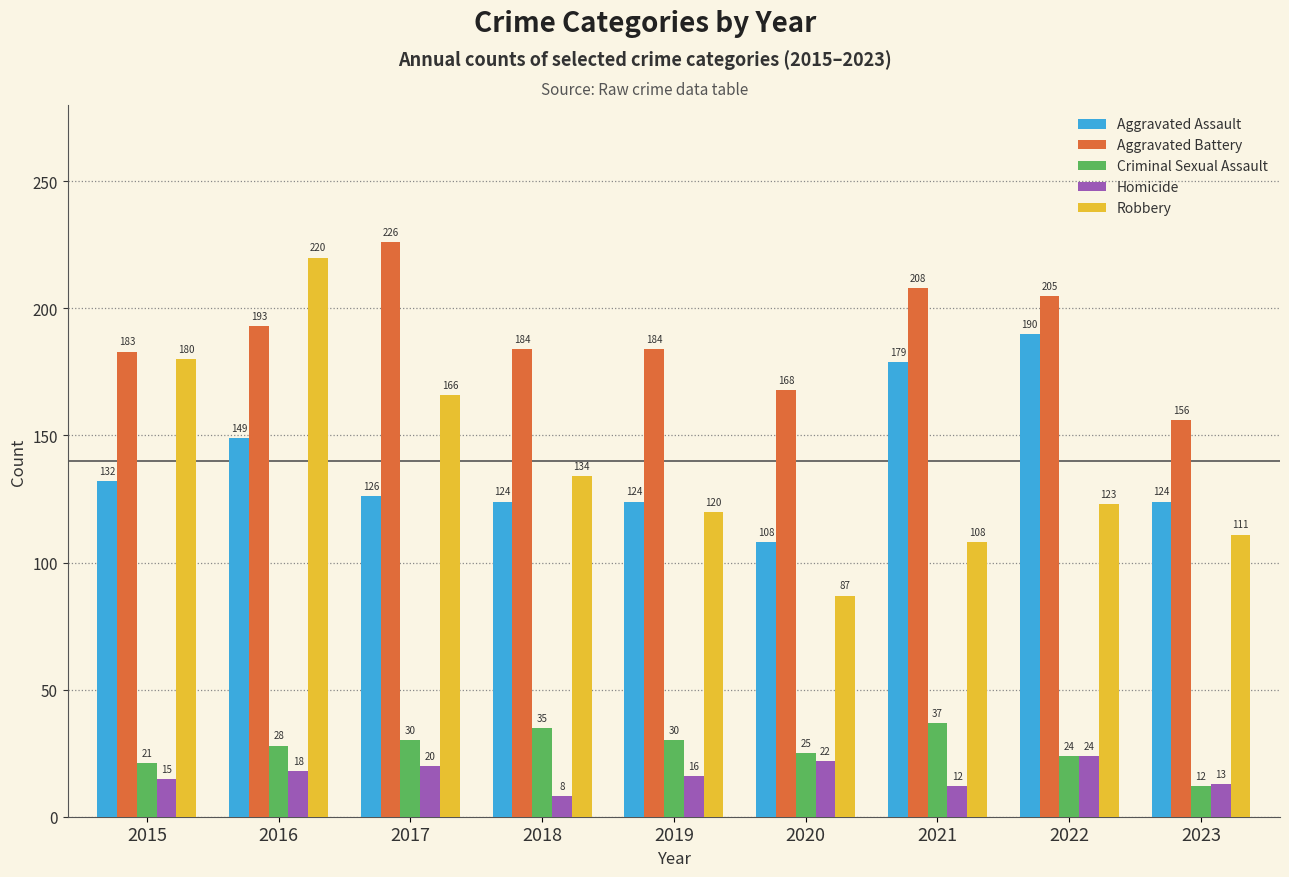

Reading left to right, extract all data points from this chart.

Aggravated Assault: 132	149	126	124	124	108	179	190	124
Aggravated Battery: 183	193	226	184	184	168	208	205	156
Criminal Sexual Assault: 21	28	30	35	30	25	37	24	12
Homicide: 15	18	20	8	16	22	12	24	13
Robbery: 180	220	166	134	120	87	108	123	111